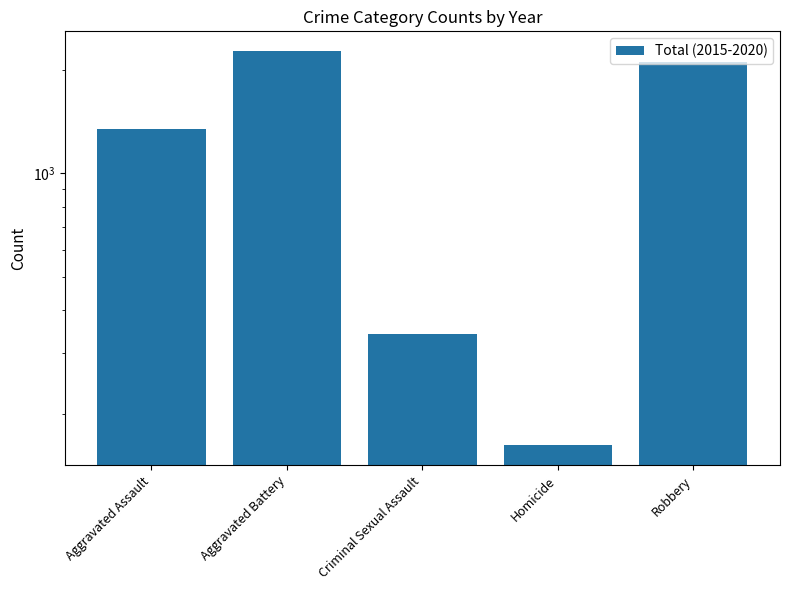

Which category has the lowest value across all series?

Homicide